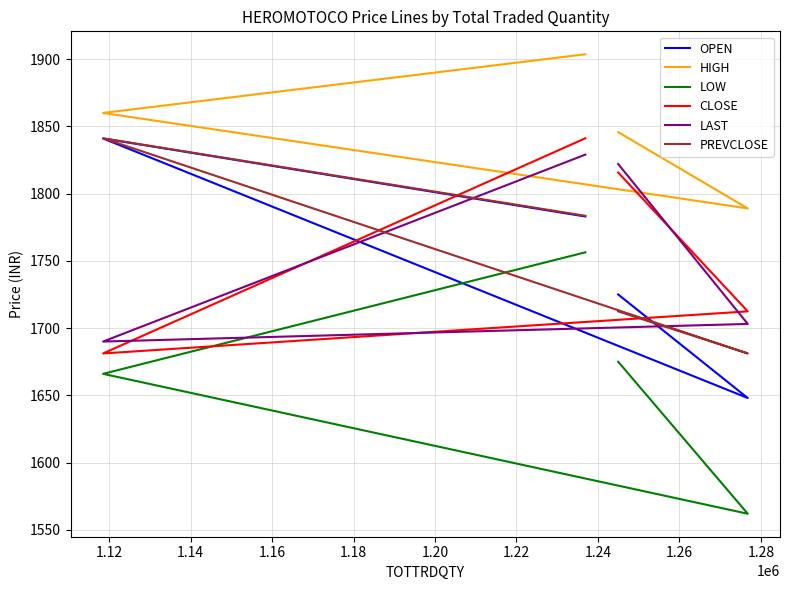

True or false: LAST has more than 2 interior local peaks.

False